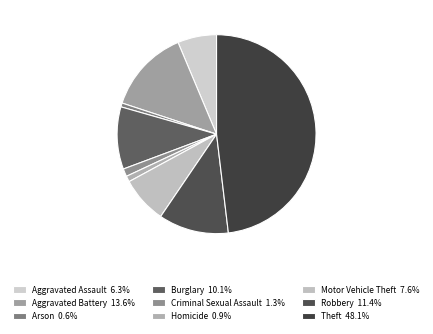

What is the ratio of the value at Homicide to the value at Robbery?

0.1